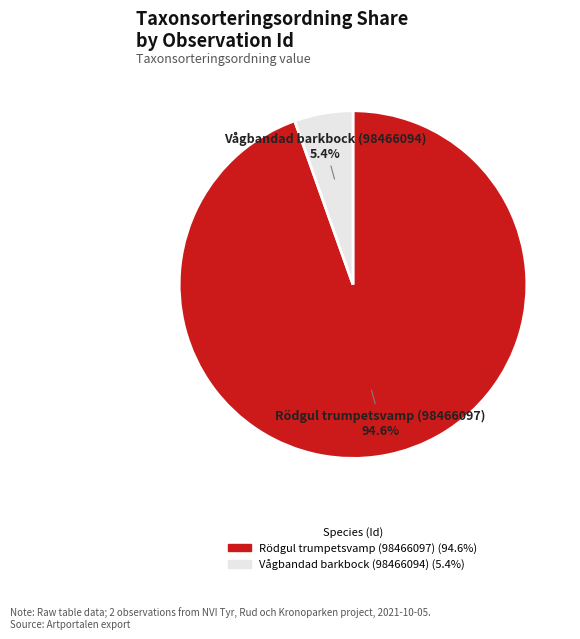

To the nearest percent, what portion does Rödgul trumpetsvamp (98466097) represent?

95%